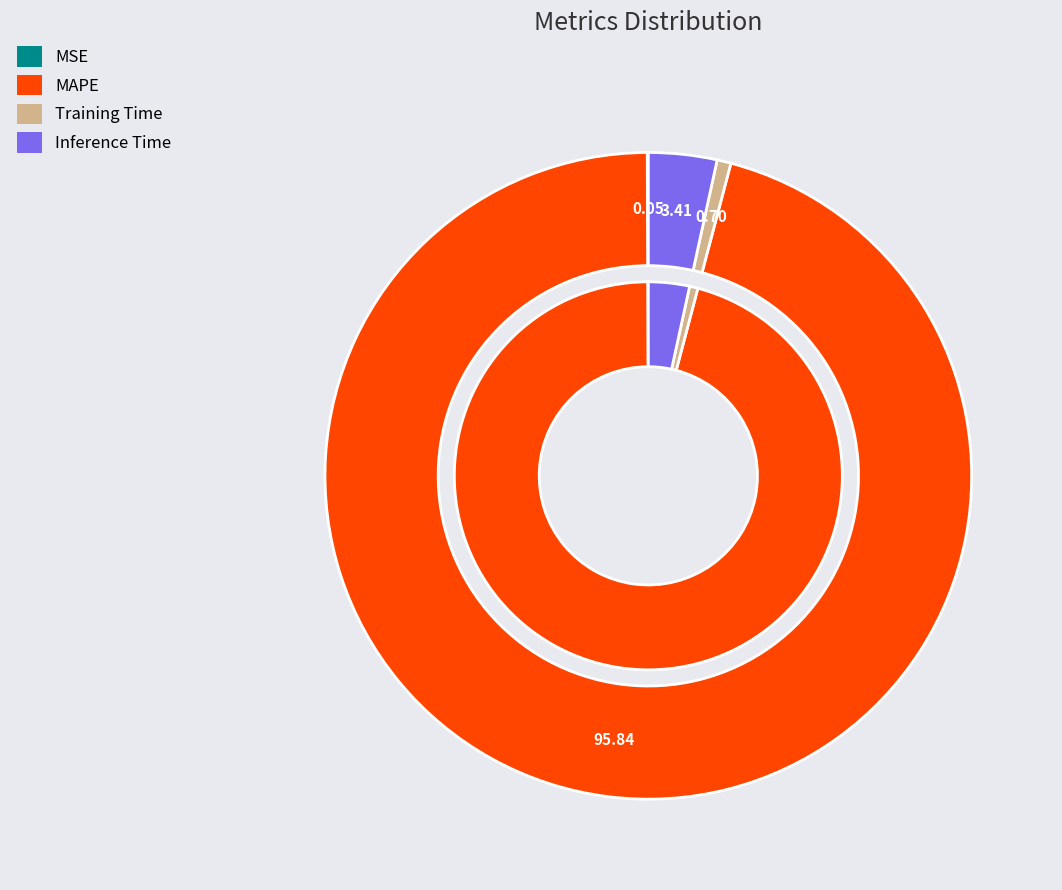

Do MAPE and Training Time together represent more than half of the pie?

Yes